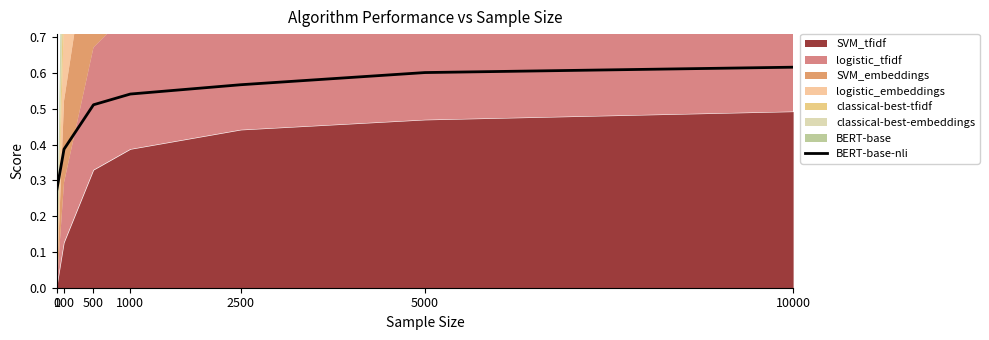

List the labels in order of BERT-base-nli value, largest first.

10000, 5000, 2500, 1000, 500, 100, 0